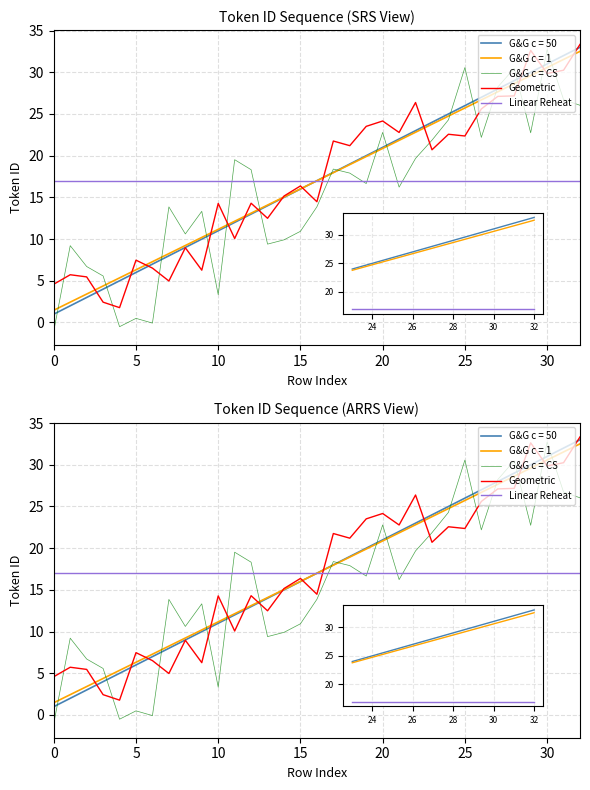

What is the sum of the Geometric values at 20 and 23?

44.9